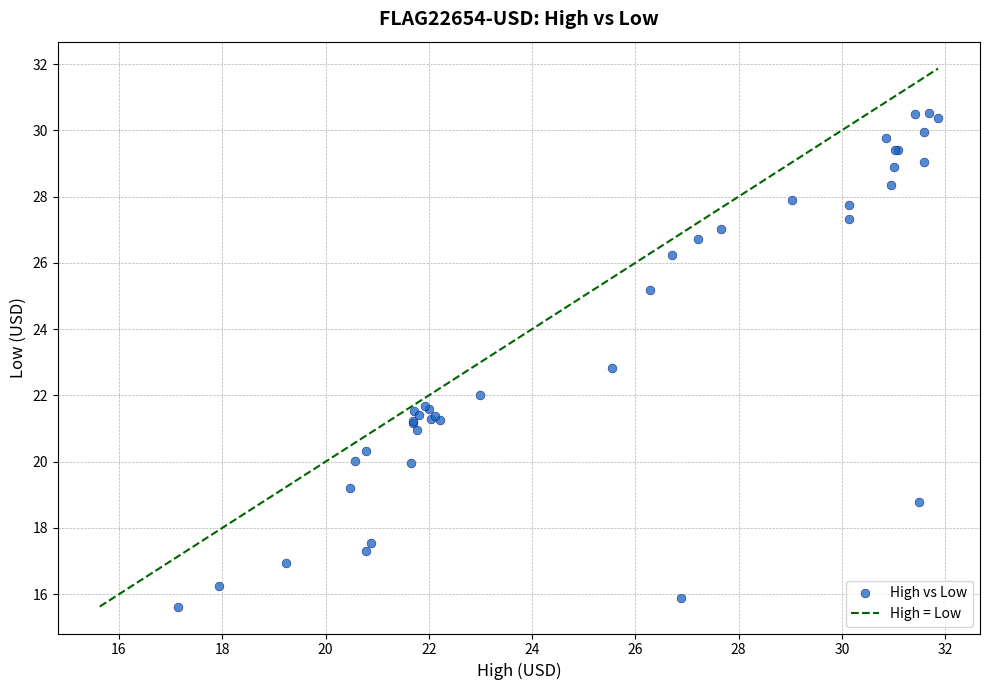

What Y value in the scatter plot is closest to 23?

22.8